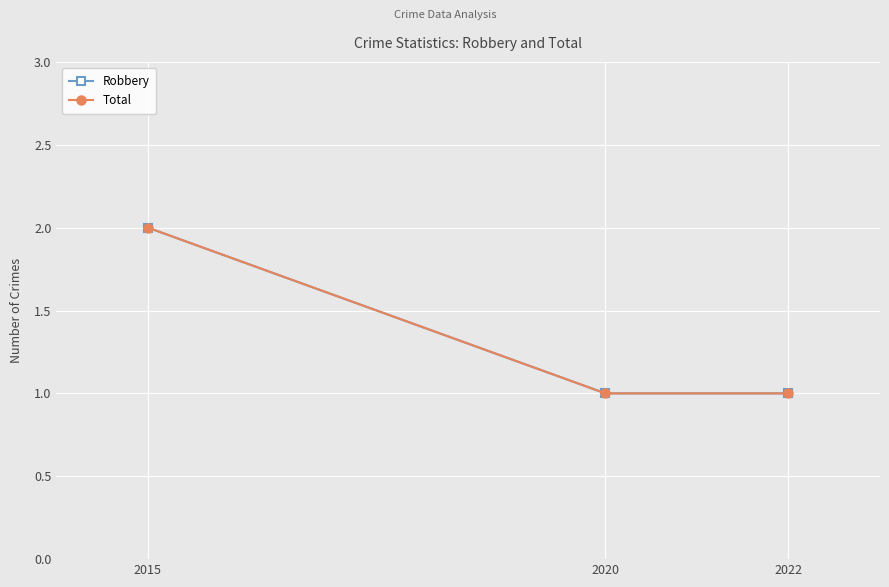

Does the chart have visible grid lines?

Yes